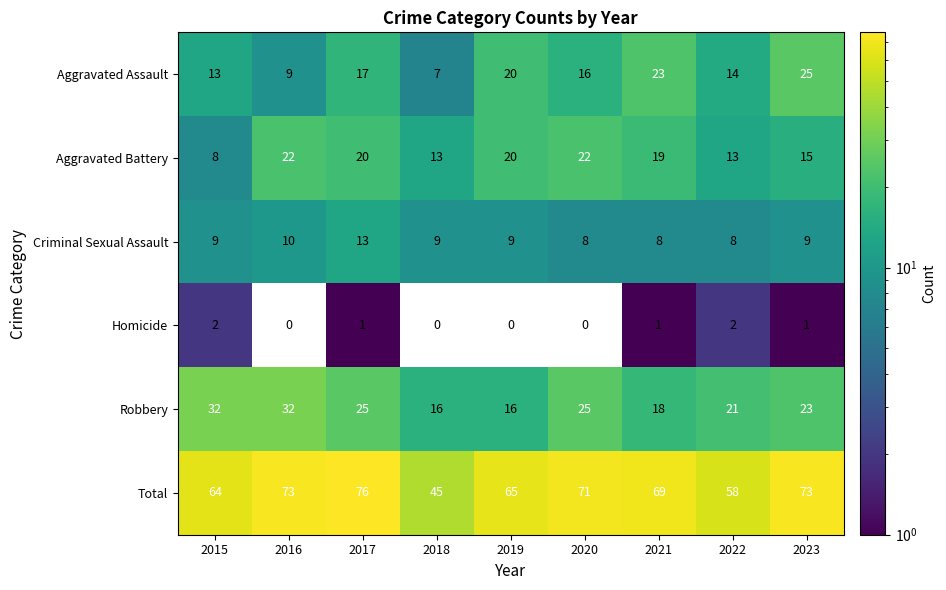

At 2022, list the series in order from largest to smallest.

Total, Robbery, Aggravated Assault, Aggravated Battery, Criminal Sexual Assault, Homicide